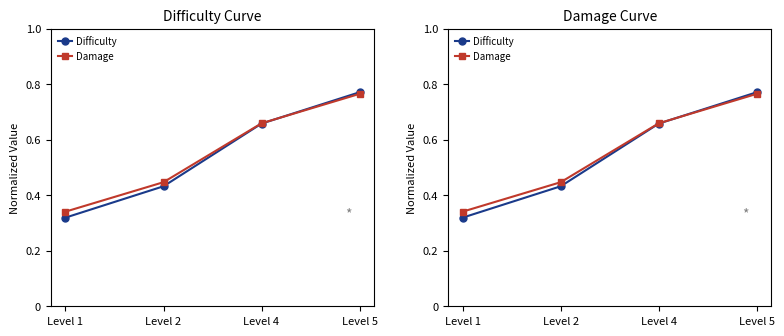

Between Level 1 and Level 5, which series saw the biggest shift?

Difficulty